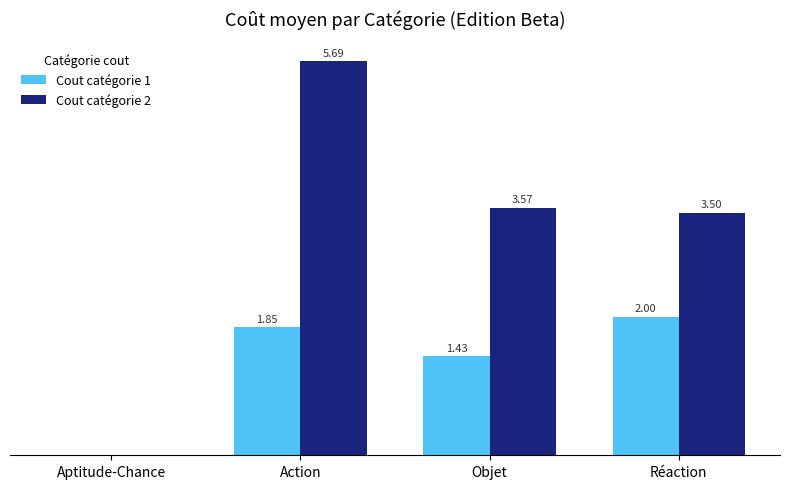

Where does the Cout catégorie 2 series first go above 3?

Action